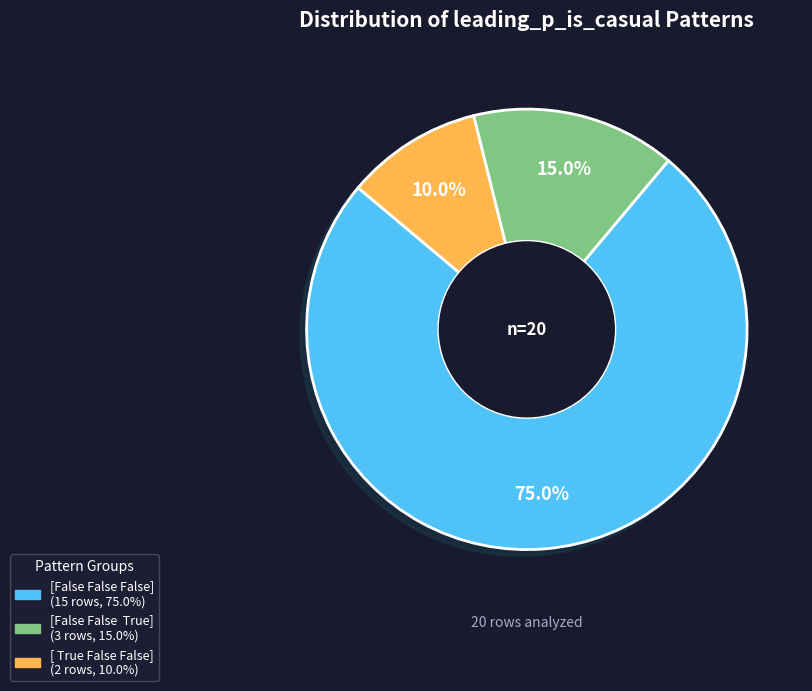

What percentage is the [ True False False] slice, to the nearest percent?

10%